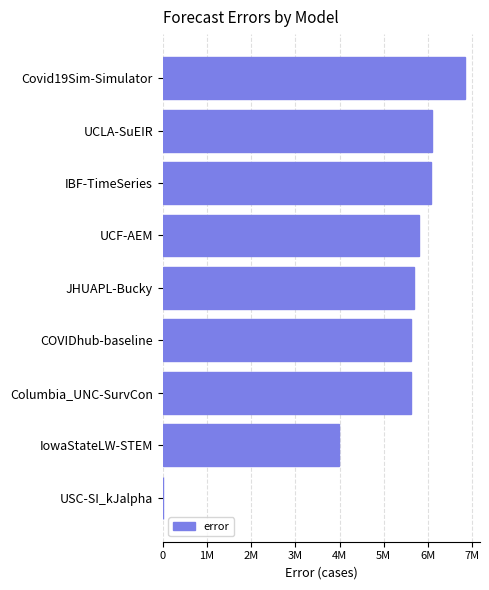

Count the number of data series in this chart.

1